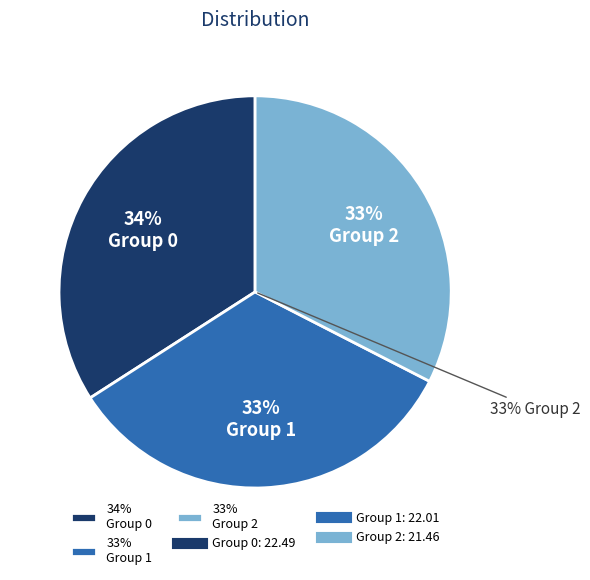

What is the change in value from 0 to 1?

-0.5